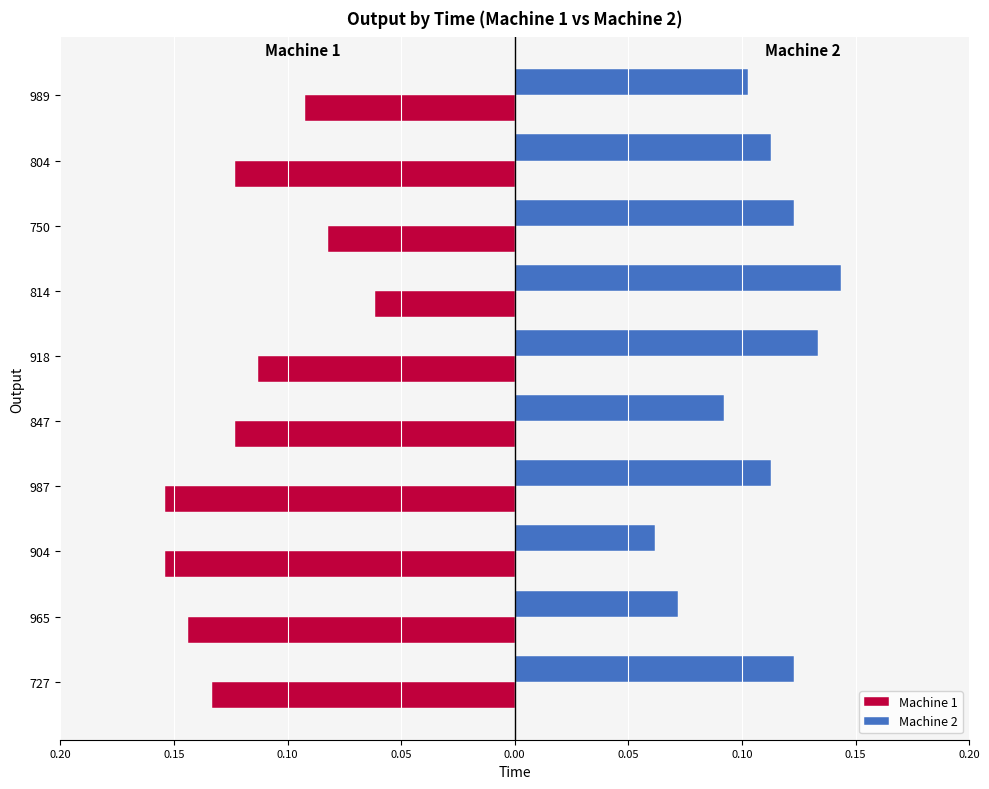

What are all the series names shown in the legend?

Machine 1, Machine 2